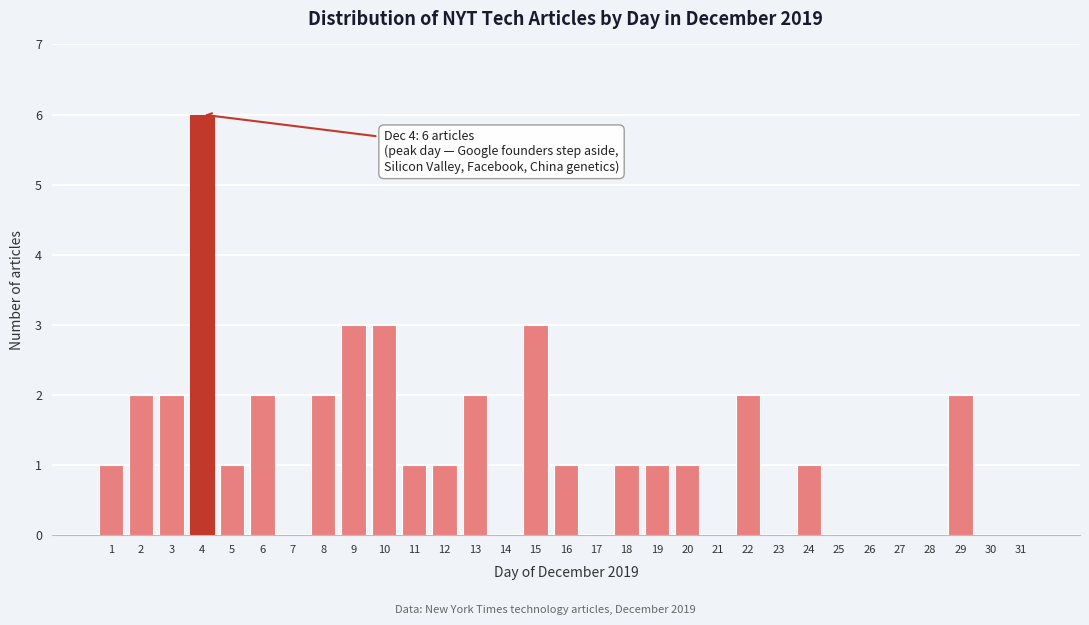

What is the greatest value displayed?

6